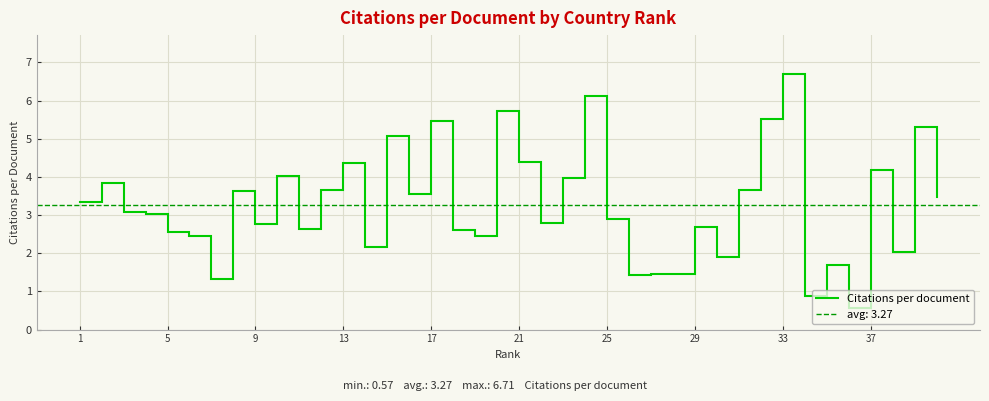

How many series are shown in this chart?

1